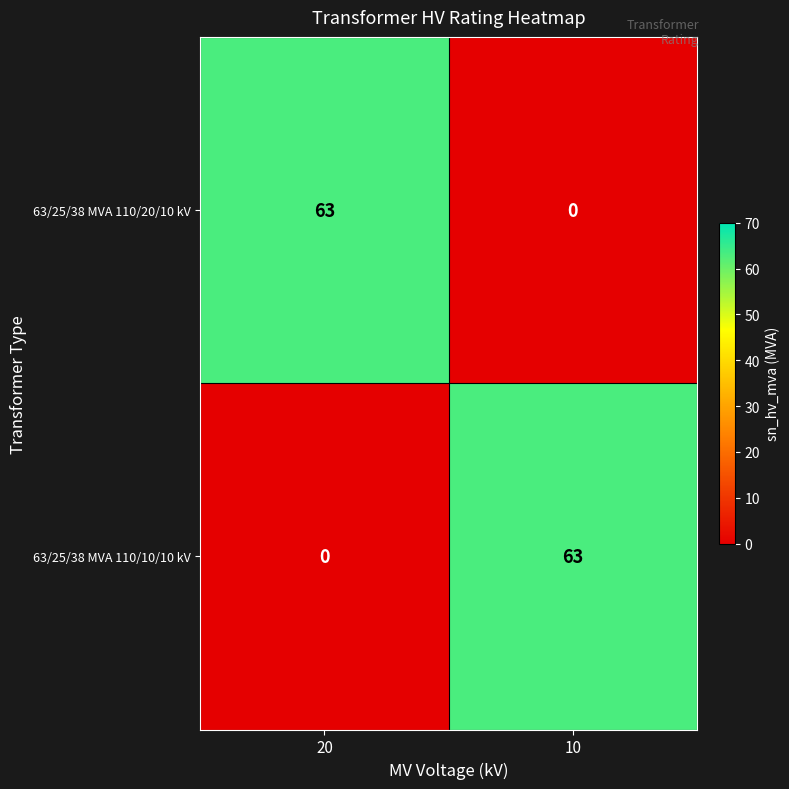

Count the number of data series in this chart.

2